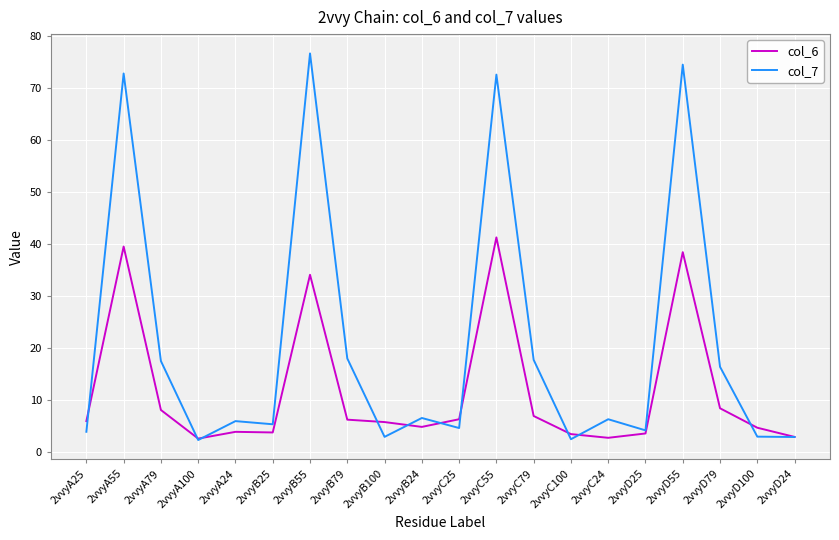

Is it true that col_6 equals 11.5 at 2vvyD79?

False